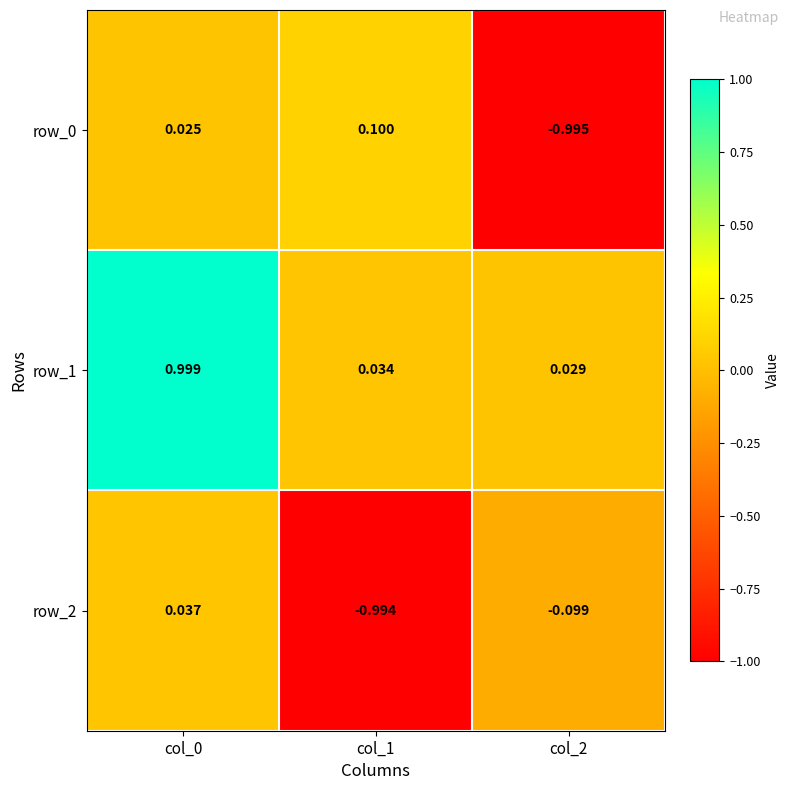

Which series has the largest total across all categories?

row_1